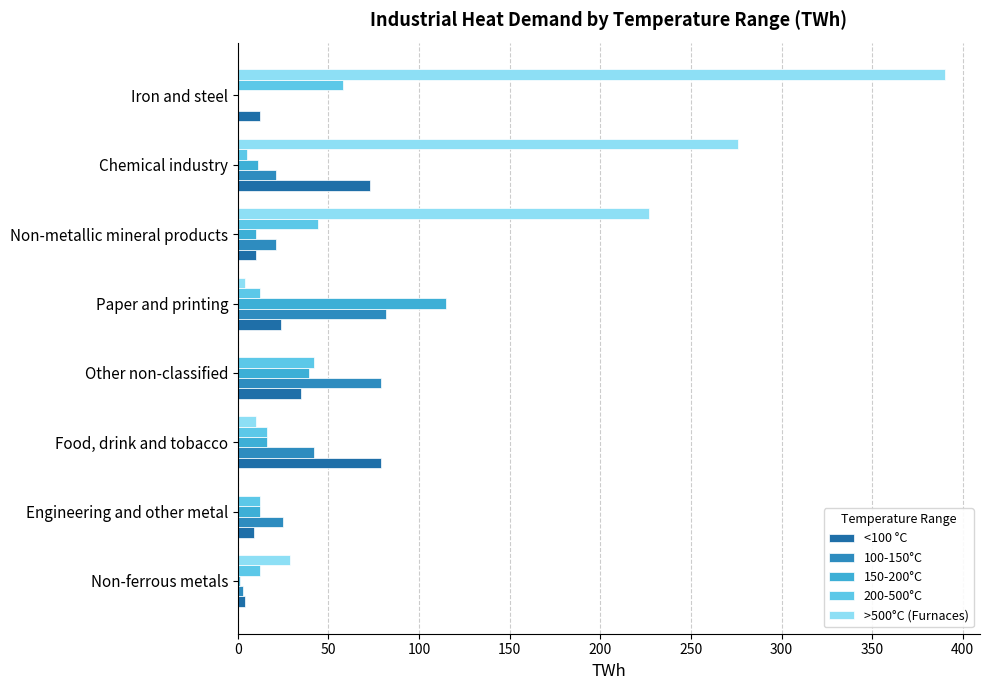

Count the number of categories in the chart.

8